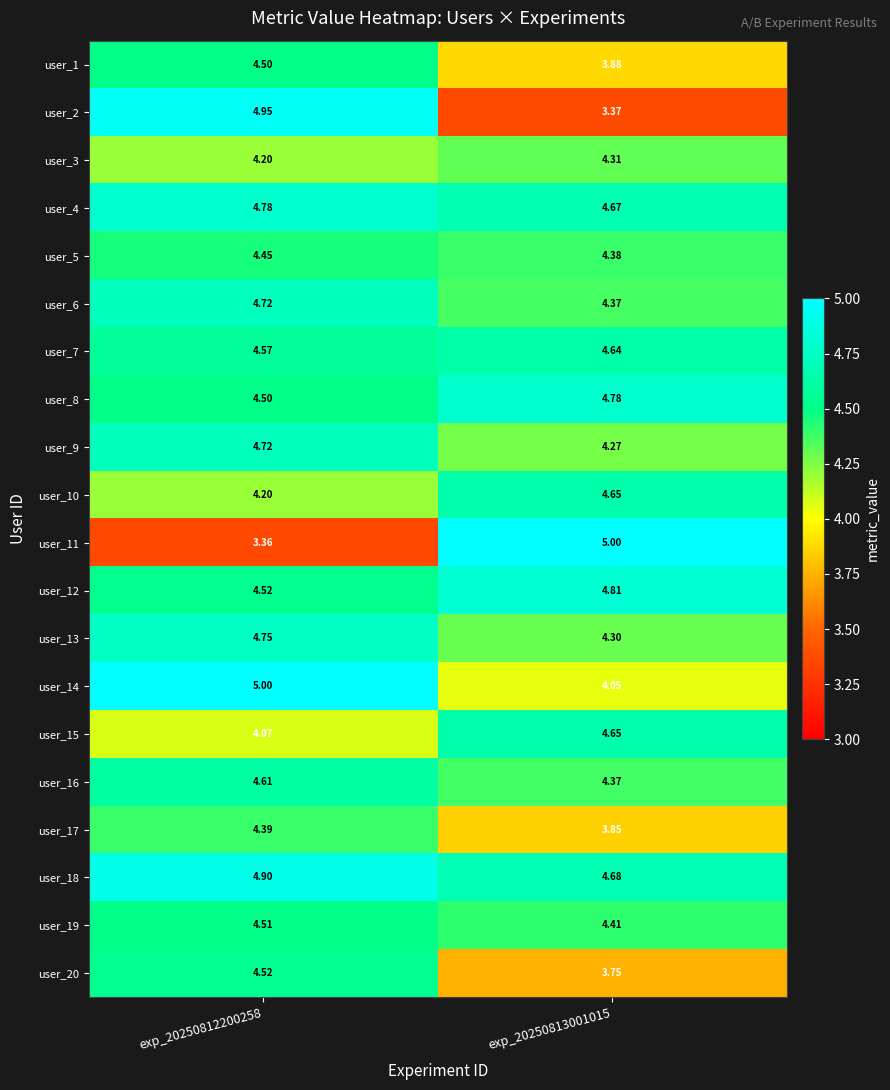

Is the value of user_19 at exp_20250812200258 greater than the value of user_3 at exp_20250812200258?

Yes